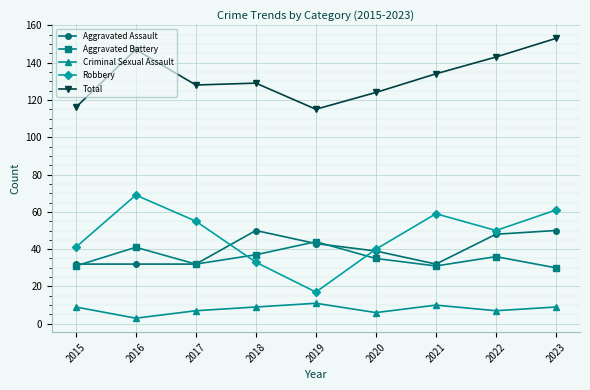

What is the average value of the Aggravated Battery series?

35